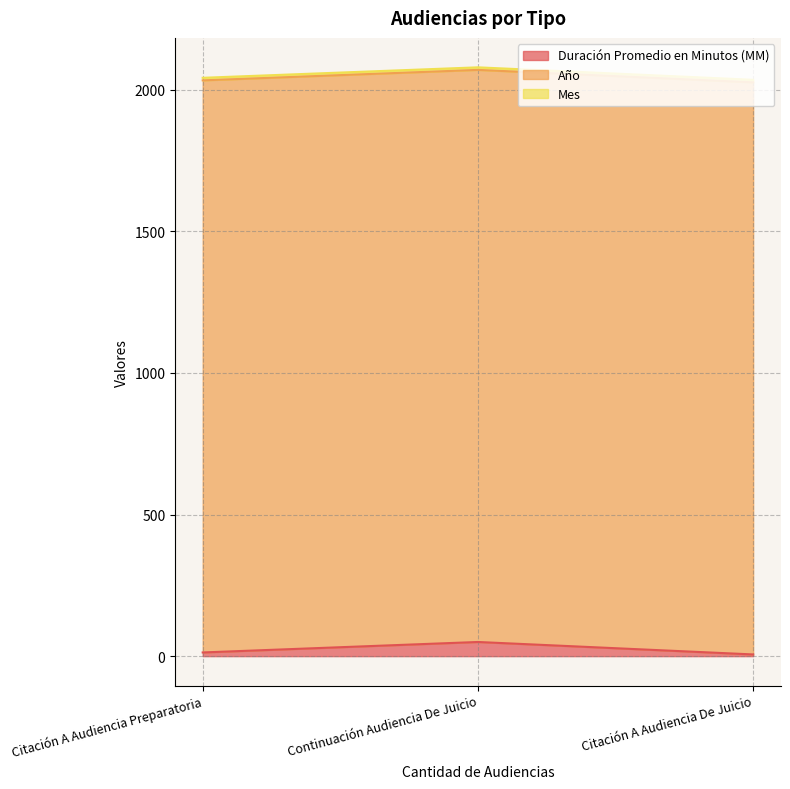

List the series in order of their peak value, highest first.

Año, Duración Promedio en Minutos (MM), Mes